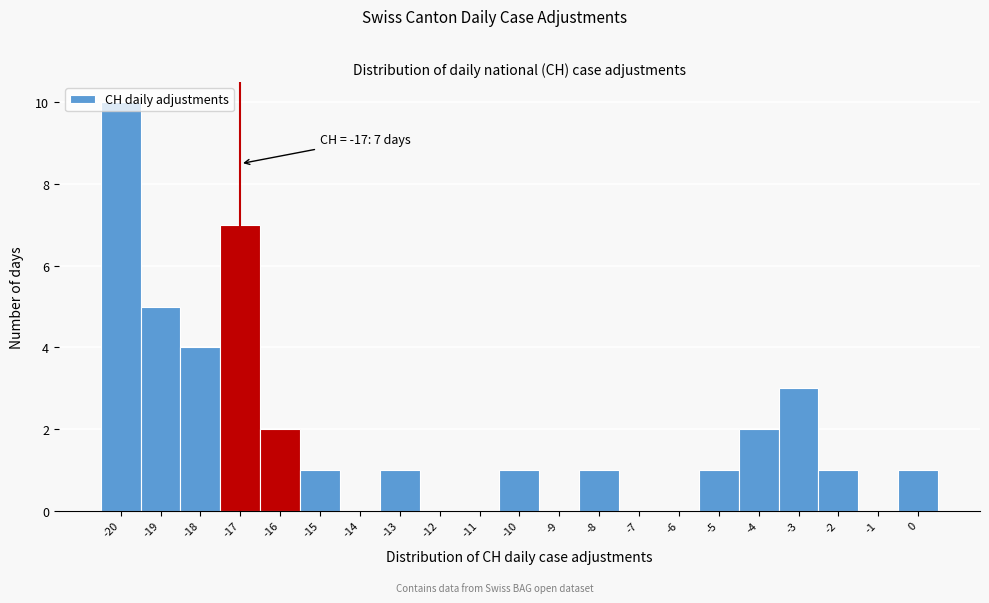

Over which range of the x-axis is the bar tallest?

-20.5 to -19.5